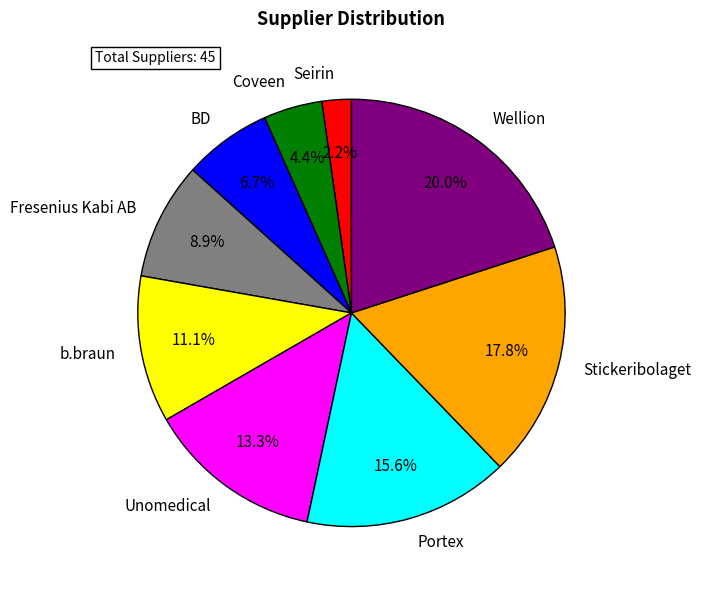

Is there any slice that represents more than half of the pie?

No